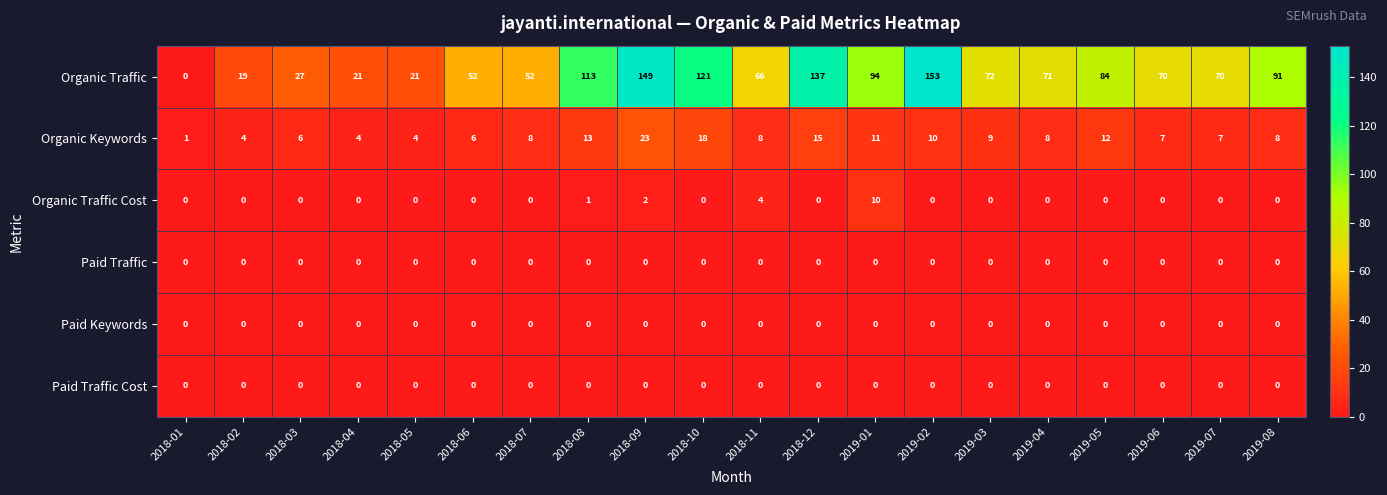

Which series has the widest spread of values?

Organic Traffic